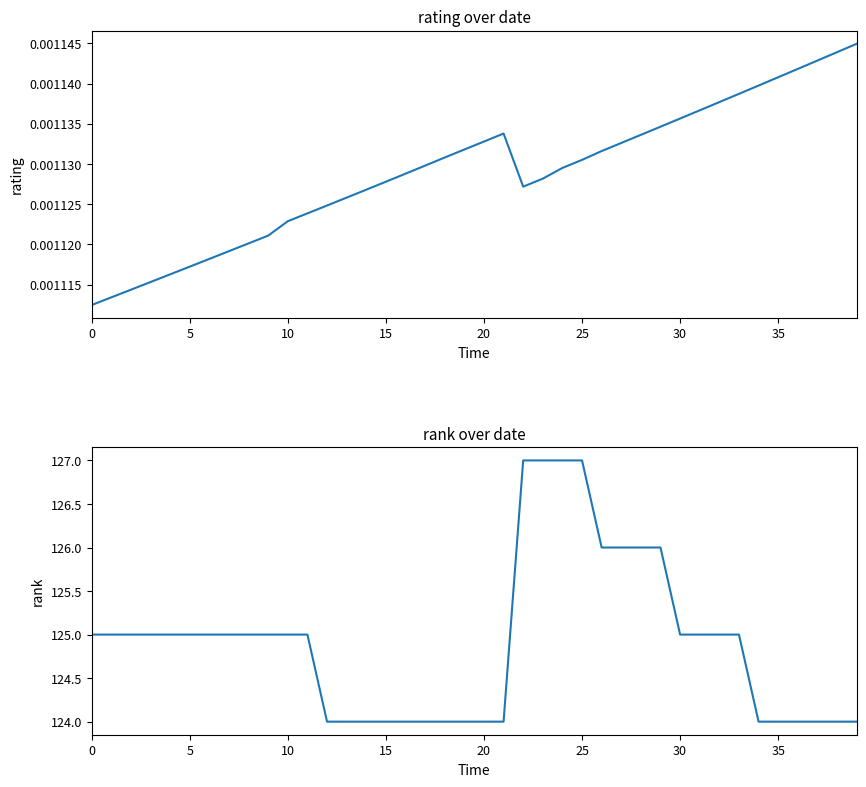

What is the difference between the rank values at 17 and 9?

1.0